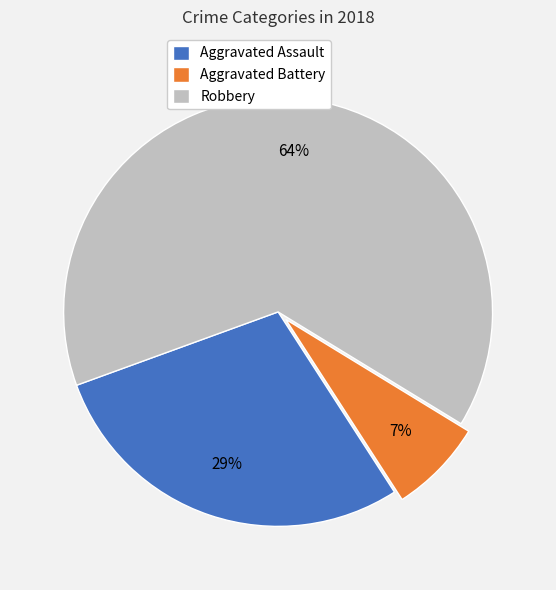

Is there any slice that represents more than half of the pie?

Yes